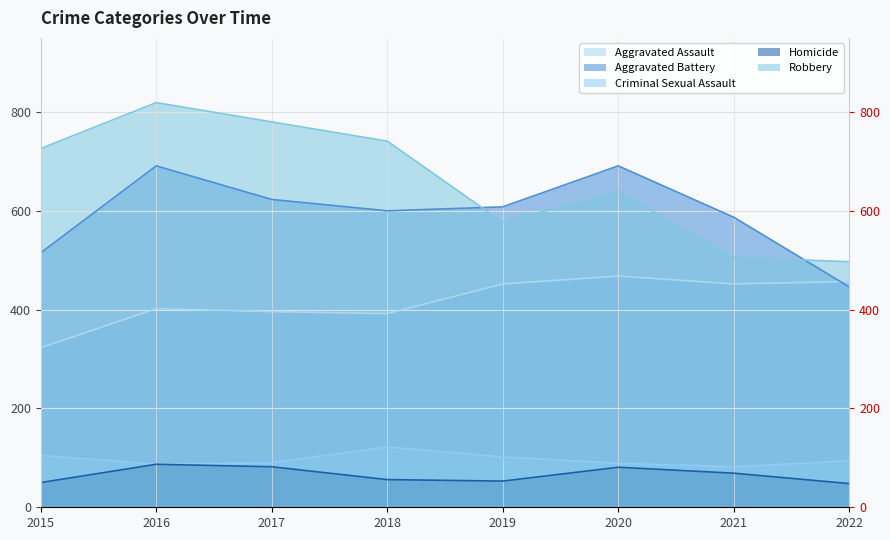

In Criminal Sexual Assault, how many points are higher than both neighbors (excluding endpoints)?

1